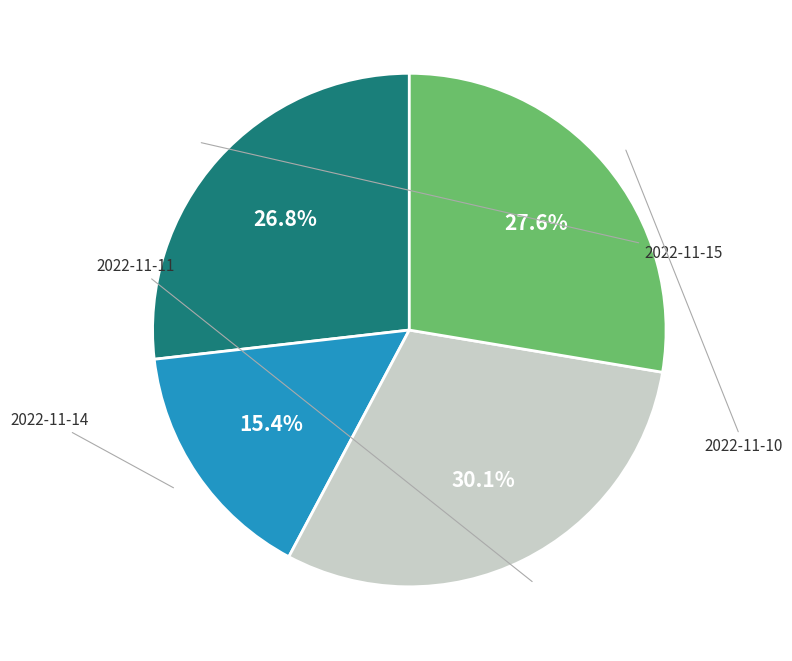

Is there any slice that represents more than half of the pie?

No